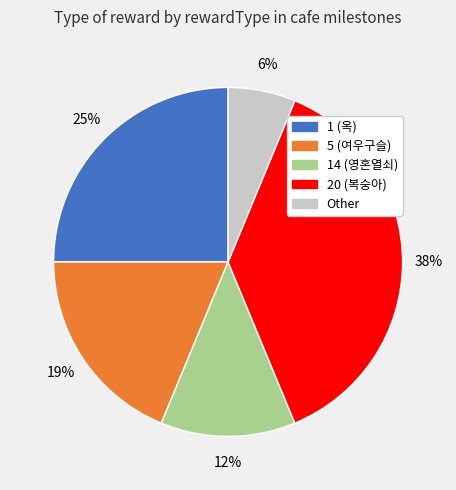

What percentage is the 5 (여우구슬) slice, to the nearest percent?

19%